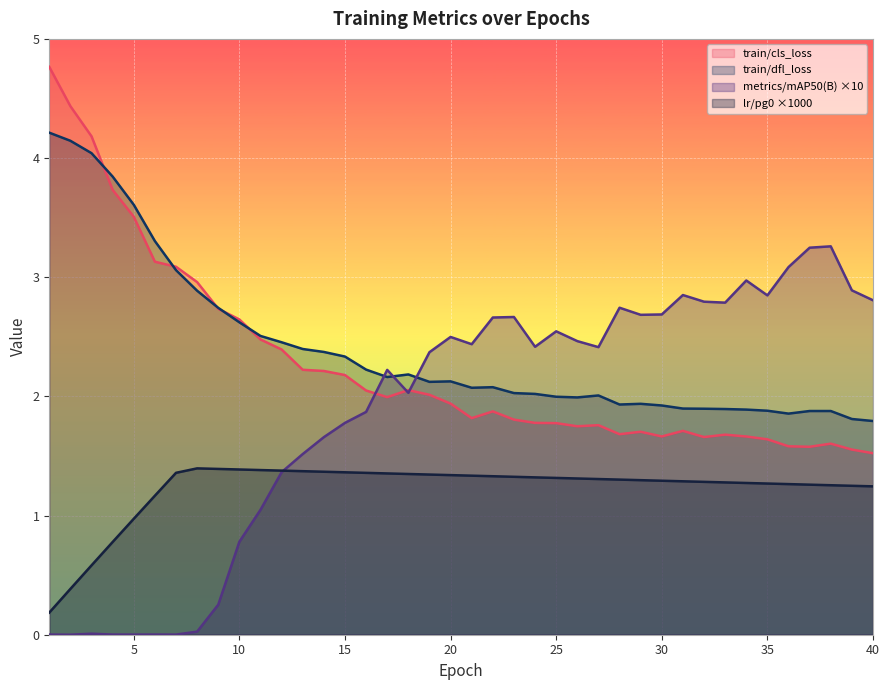

Is it true that train/cls_loss equals 4.3 at 11?

False